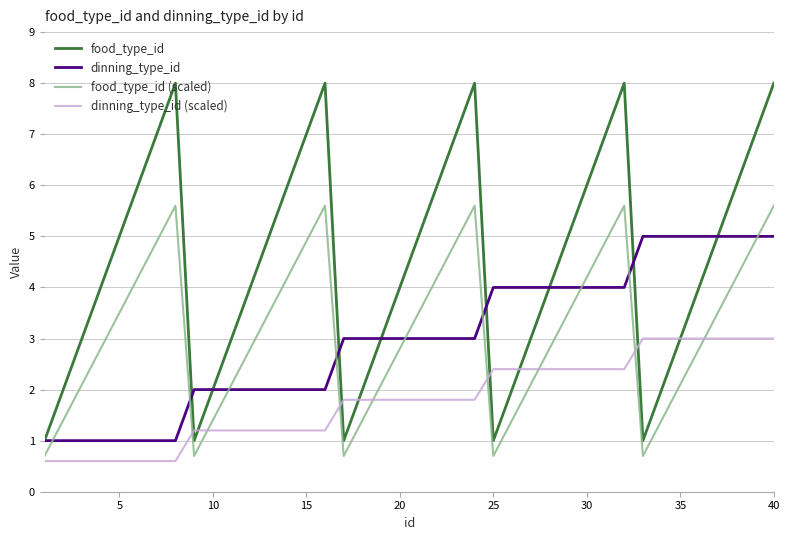

List the series in order of their peak value, lowest first.

dinning_type_id (scaled), dinning_type_id, food_type_id (scaled), food_type_id